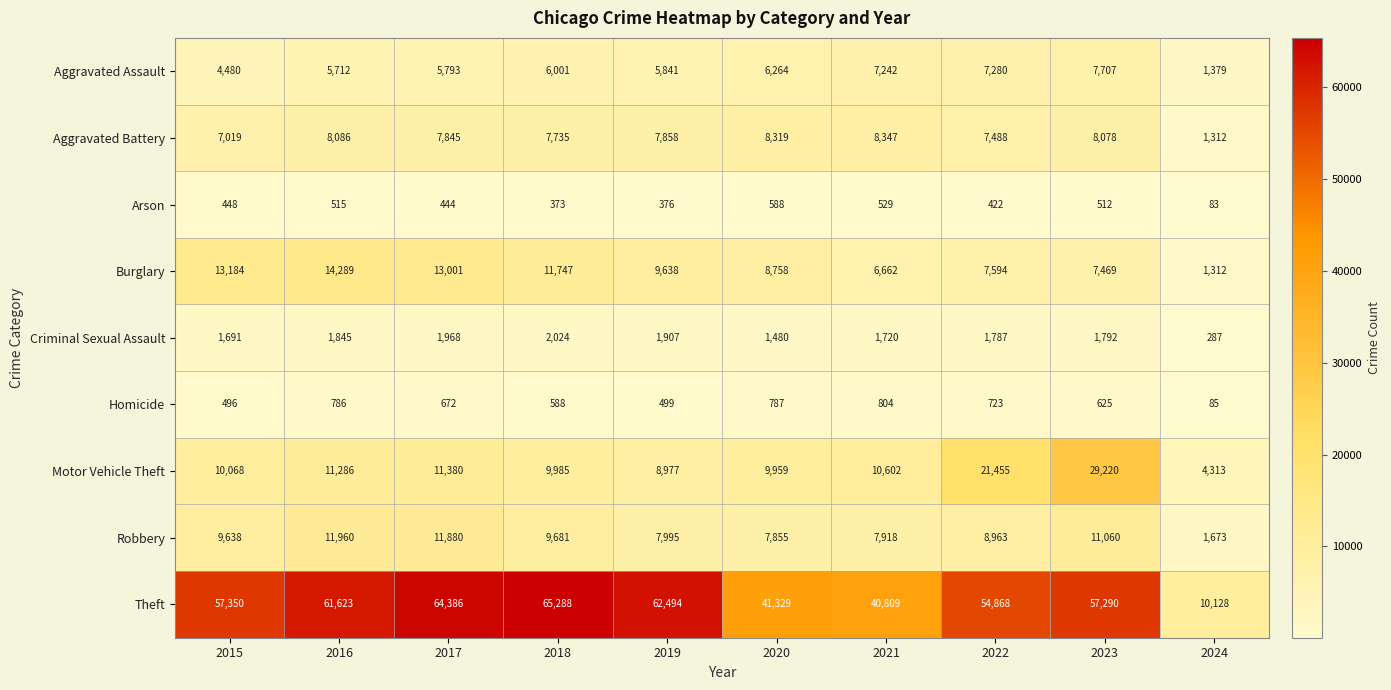

At how many categories does at least one series exceed 53577?

7